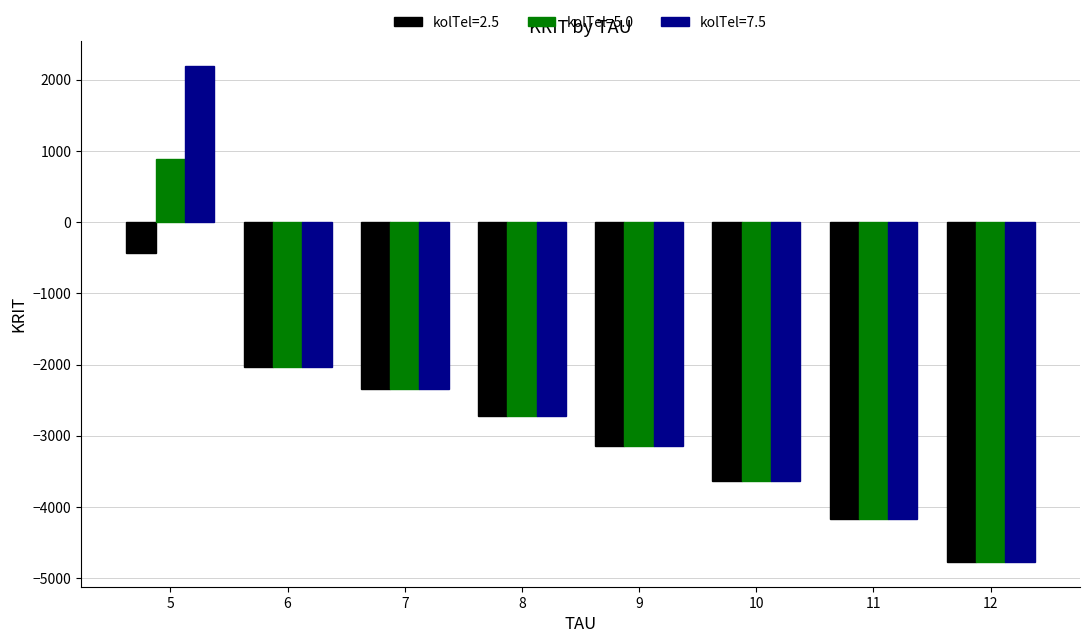

Reading left to right, list all the values displayed in this chart.

kolTel=2.5: -431.8	-2029.0	-2347.5	-2721.4	-3150.9	-3635.8	-4176.2	-4772.0
kolTel=5.0: 888.5	-2029.0	-2347.5	-2721.4	-3150.9	-3635.8	-4176.2	-4772.0
kolTel=7.5: 2195.0	-2029.0	-2347.5	-2721.4	-3150.9	-3635.8	-4176.2	-4772.0